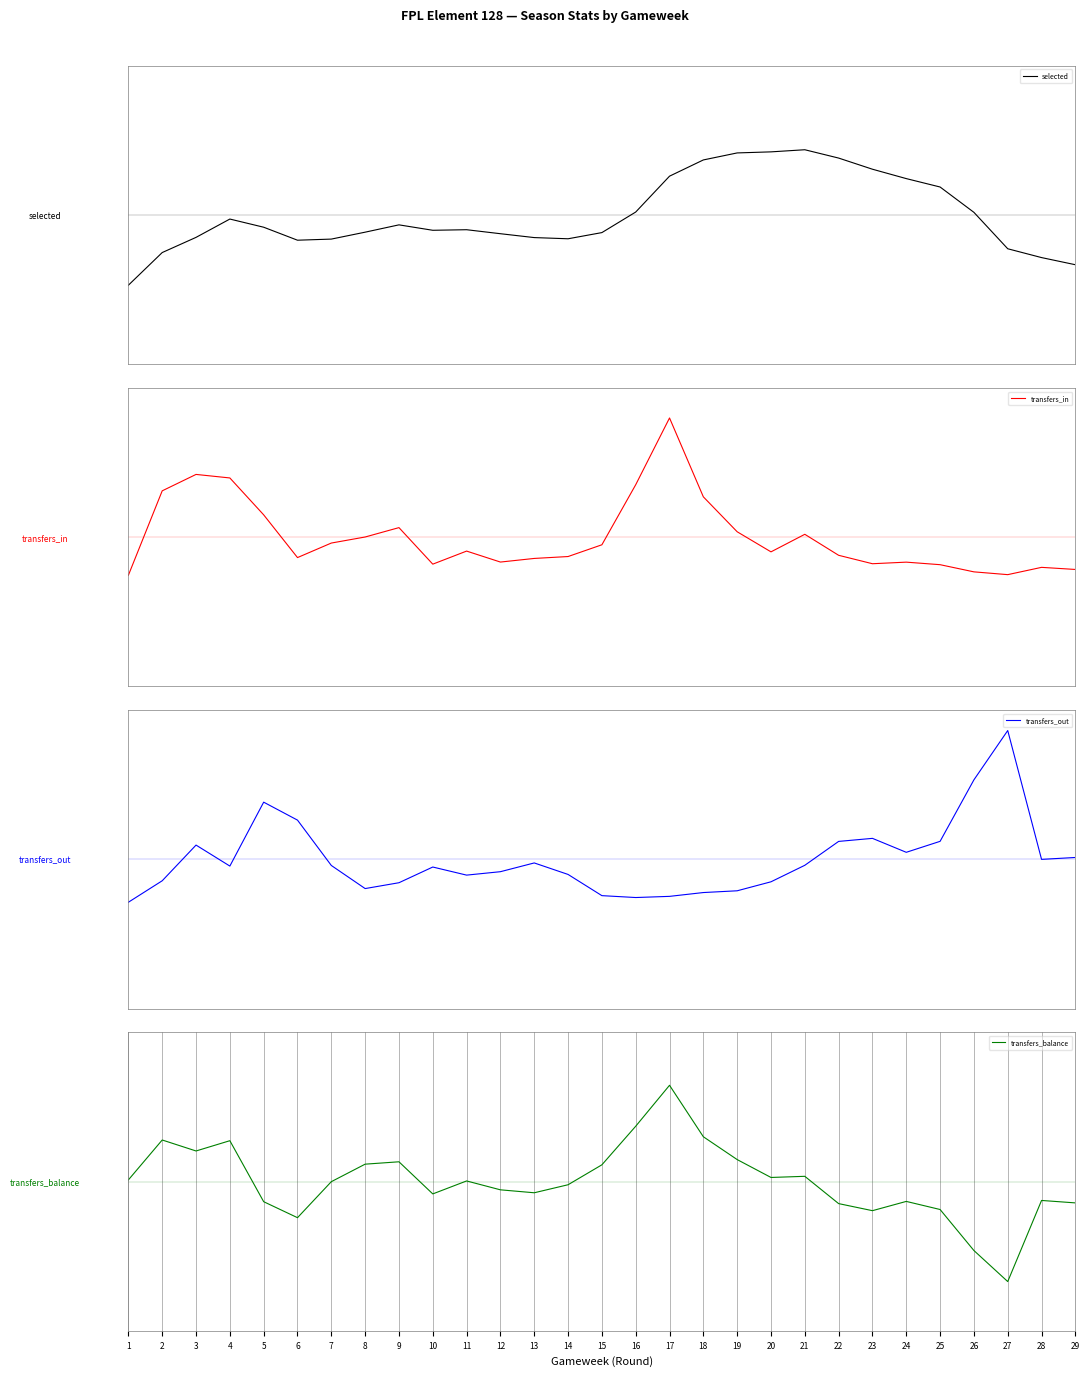

True or false: selected and transfers_out intersect in this chart.

True